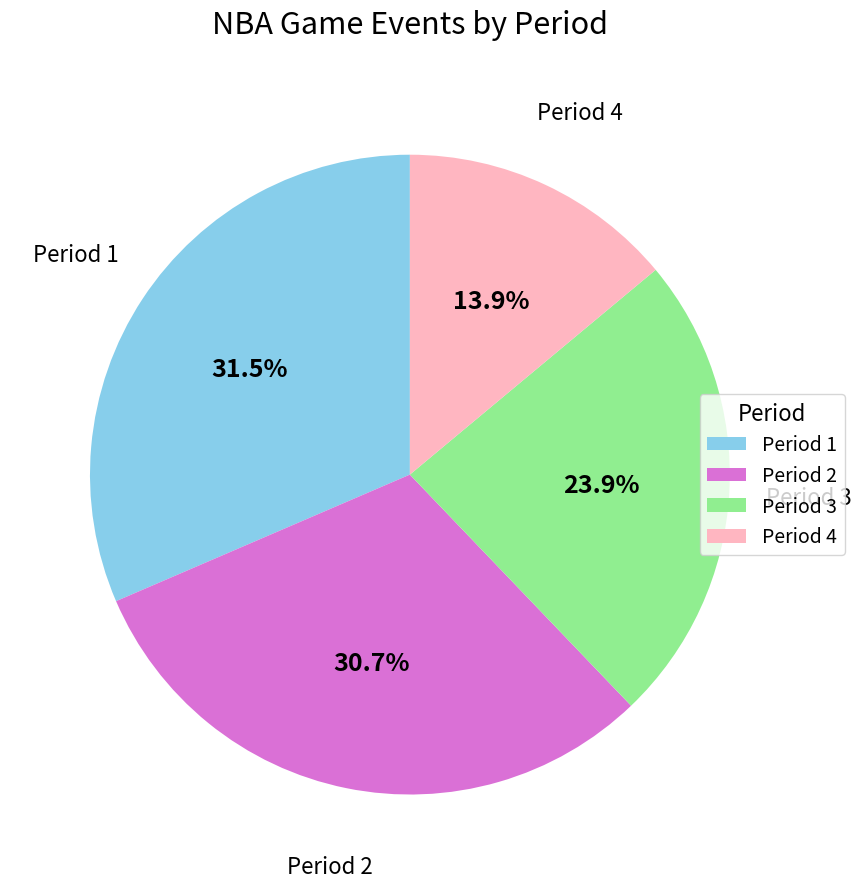

What is the largest slice in the pie chart?

Period 1